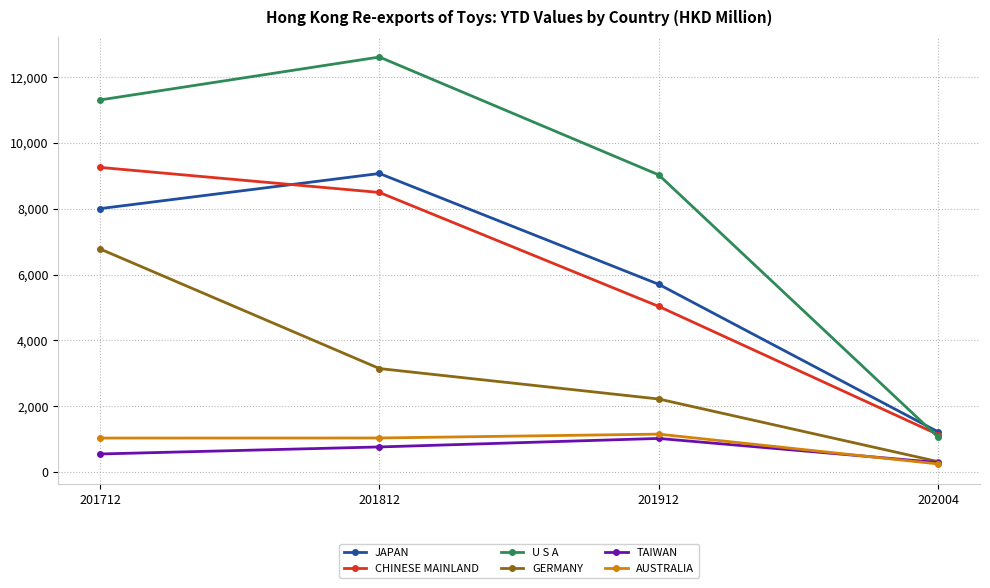

At which label is CHINESE MAINLAND closest to 5196?

201912